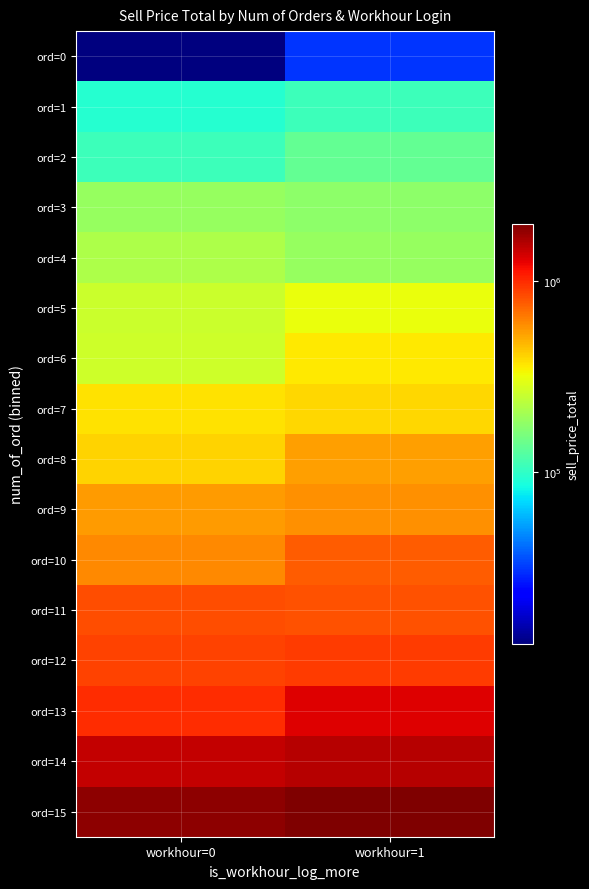

Reading right to left, transcribe all the data shown in this chart.

ord=0: workhour=1=30357.5	workhour=0=12414.0
ord=1: workhour=1=106779.2	workhour=0=93615.8
ord=2: workhour=1=134786.0	workhour=0=106507.5
ord=3: workhour=1=176085.2	workhour=0=185427.3
ord=4: workhour=1=188129.8	workhour=0=213594.7
ord=5: workhour=1=313822.2	workhour=0=255279.4
ord=6: workhour=1=358262.8	workhour=0=264638.9
ord=7: workhour=1=400910.1	workhour=0=375483.0
ord=8: workhour=1=532623.3	workhour=0=404794.7
ord=9: workhour=1=583801.2	workhour=0=551369.1
ord=10: workhour=1=769281.1	workhour=0=605261.7
ord=11: workhour=1=820414.1	workhour=0=824120.5
ord=12: workhour=1=911689.4	workhour=0=888280.0
ord=13: workhour=1=1303072.8	workhour=0=991556.5
ord=14: workhour=1=1563801.8	workhour=0=1465661.6
ord=15: workhour=1=2008305.0	workhour=0=1876695.3